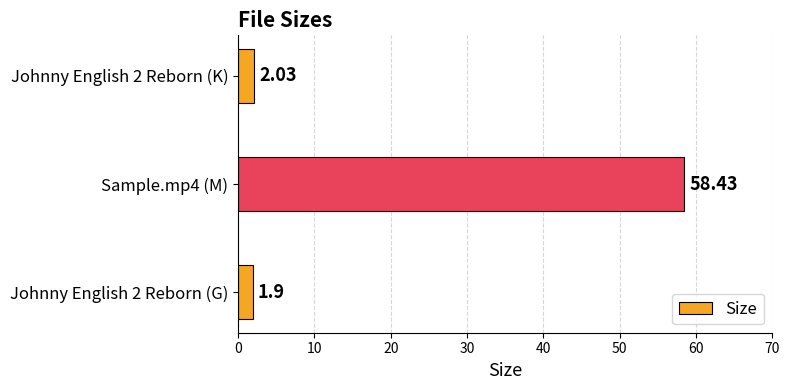

Rank the categories by value from lowest to highest.

Johnny English 2 Reborn (G), Johnny English 2 Reborn (K), Sample.mp4 (M)